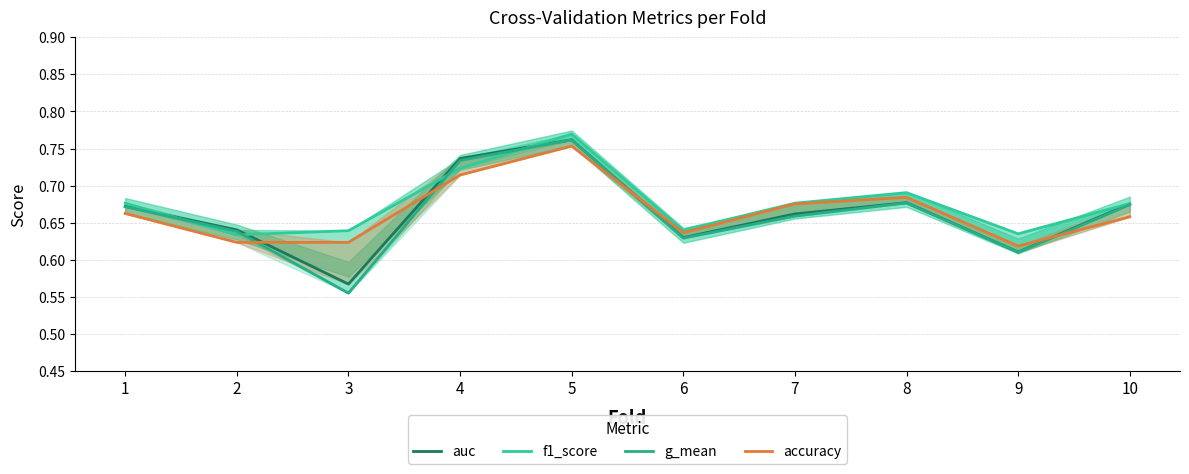

Which series has the largest range (max minus min)?

g_mean